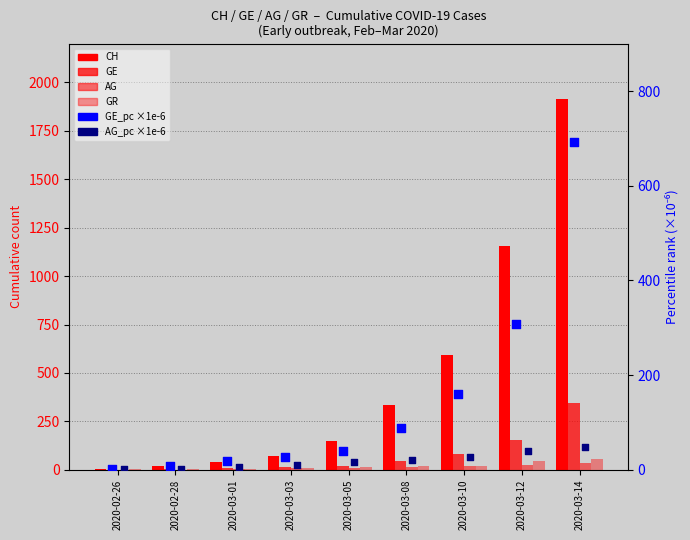

Which series contains the highest Y value?

CH